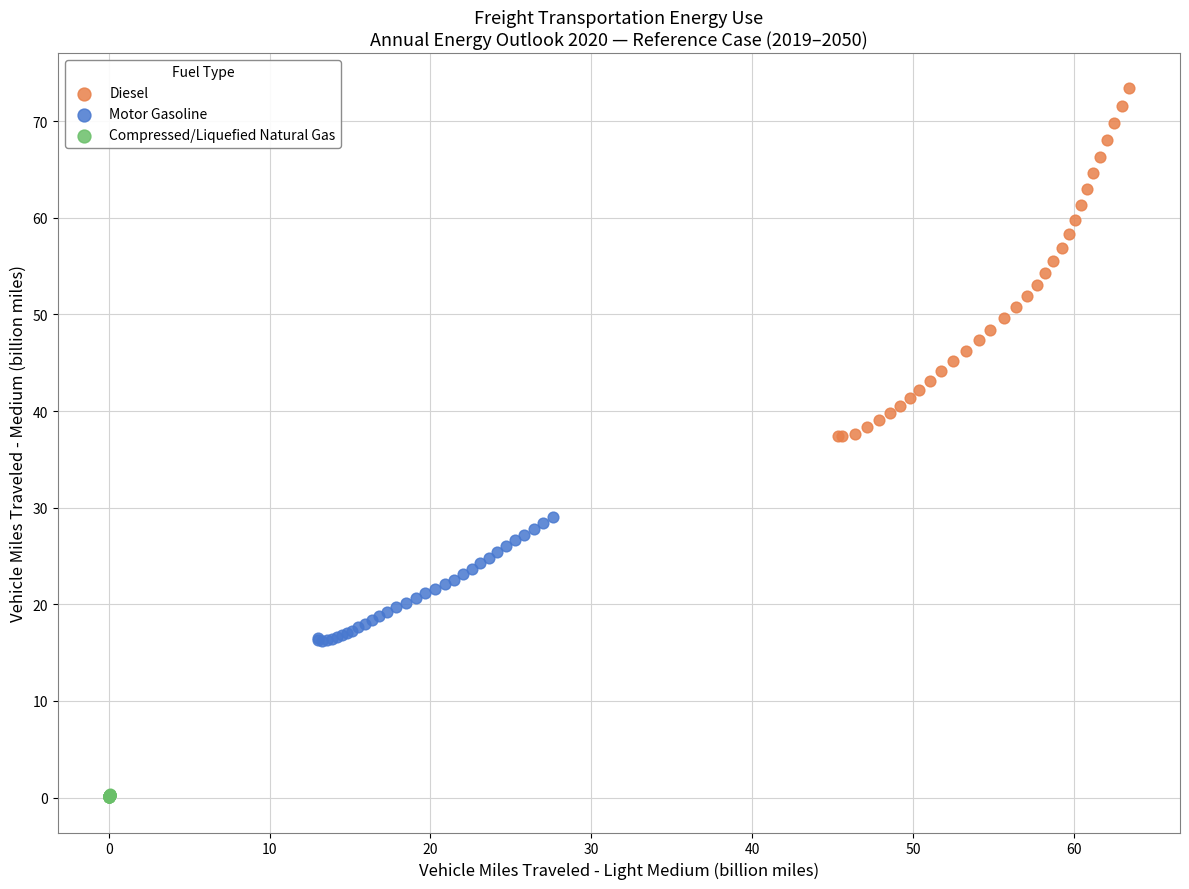

Which series has the widest spread of Y values?

Diesel